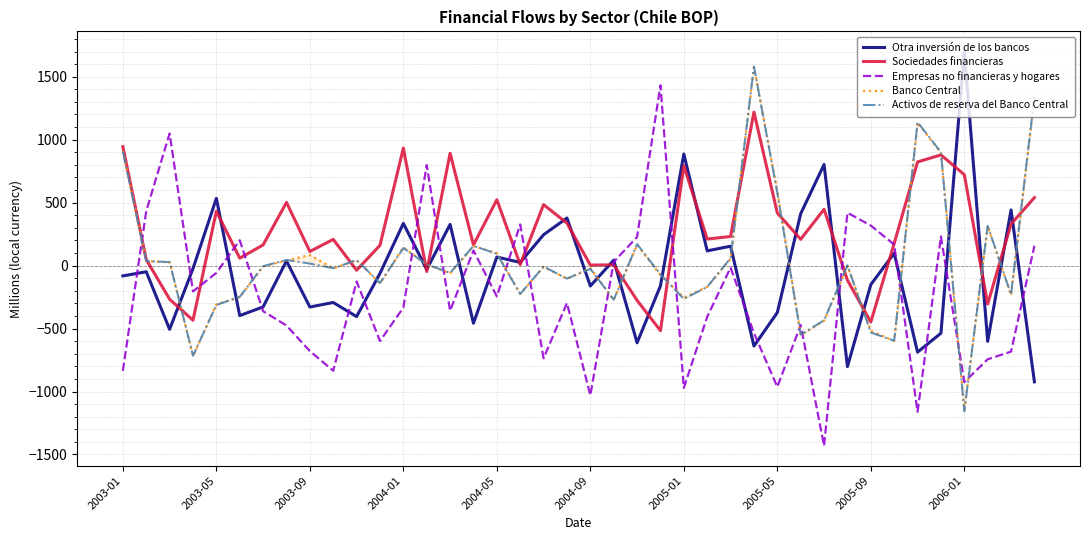

True or false: Activos de reserva del Banco Central has more than 2 interior local peaks.

True